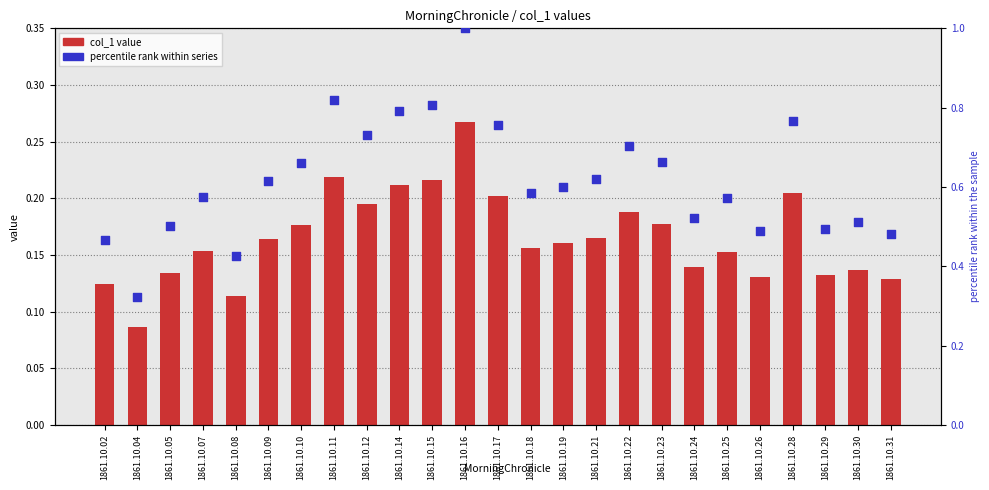

Which series contains the lowest Y value?

col_1 (value)